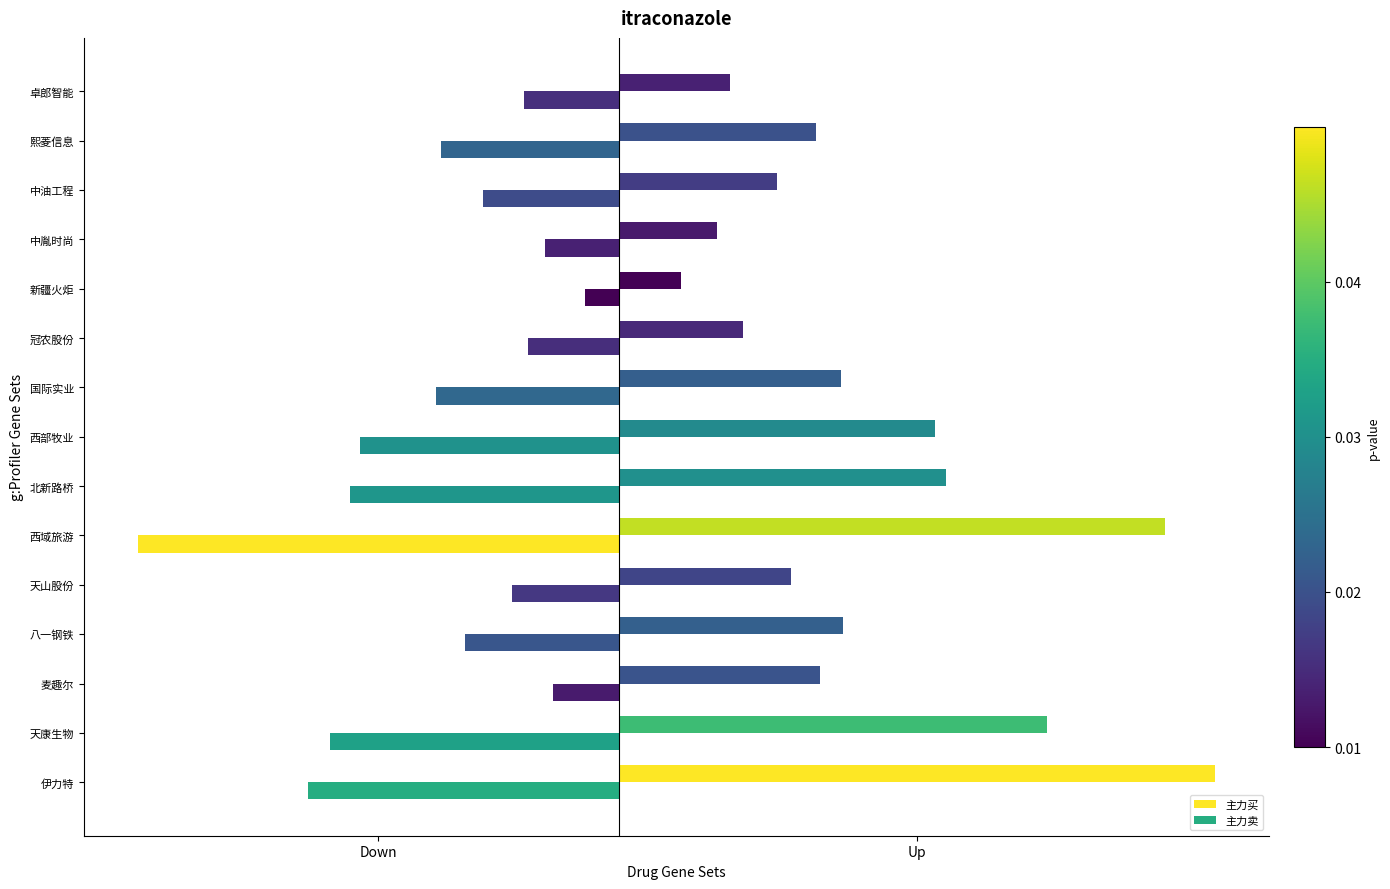

At how many categories does at least one series exceed 103?

5